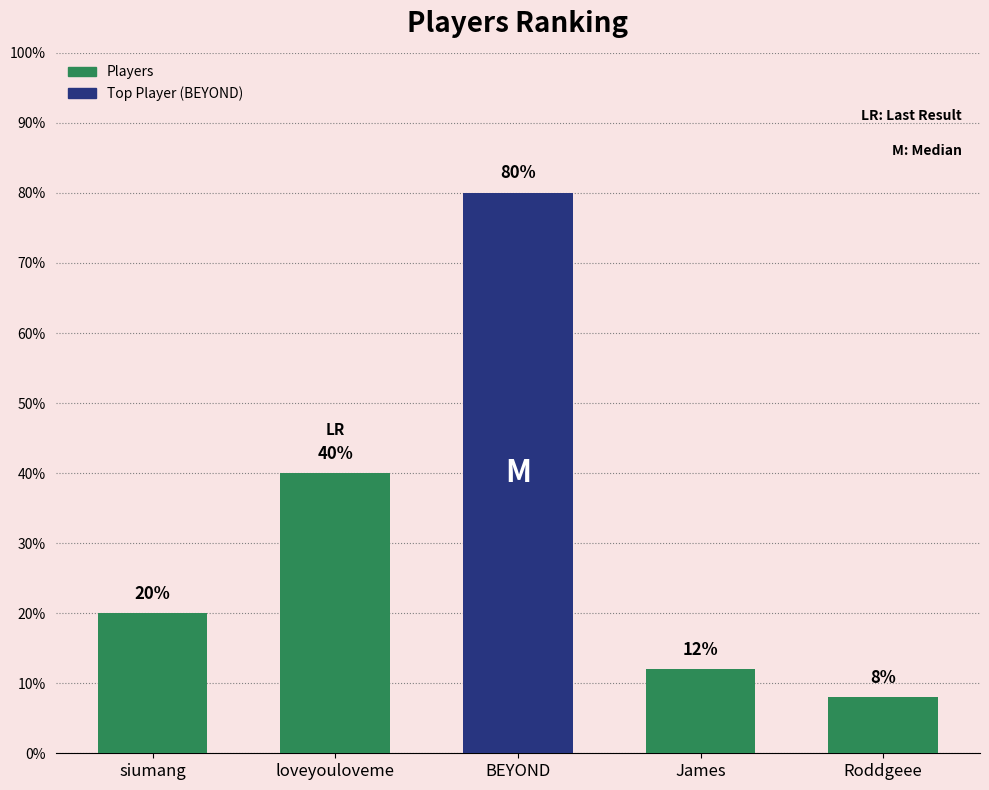

Which category has the highest value across all series?

BEYOND